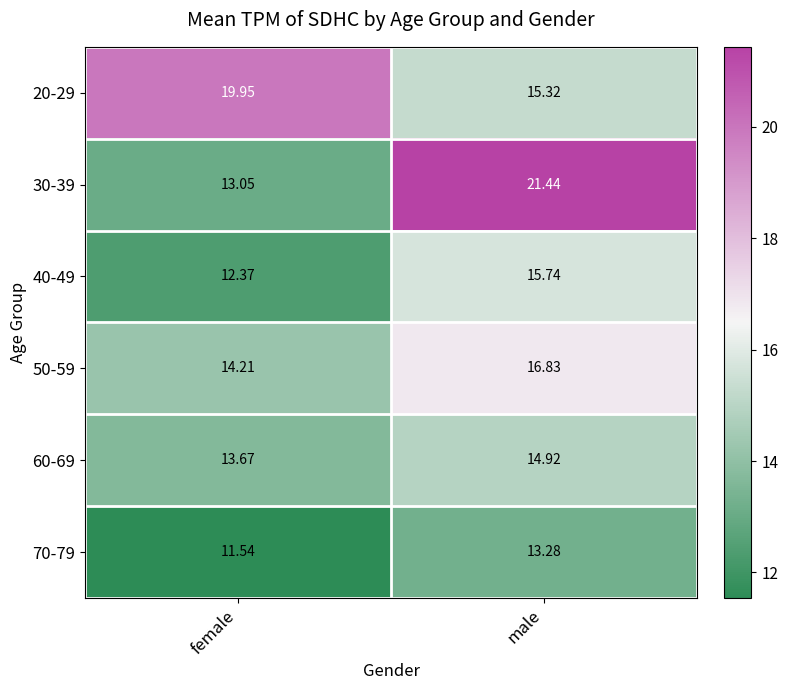

At how many categories does at least one series exceed 15?

2